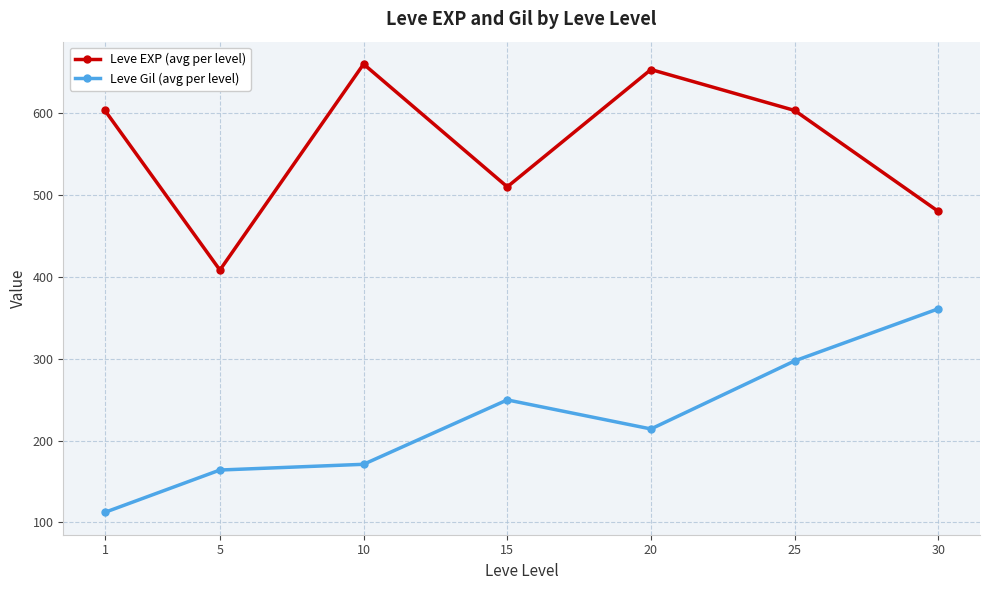

What are all the series names shown in the legend?

Leve EXP (avg per level), Leve Gil (avg per level)